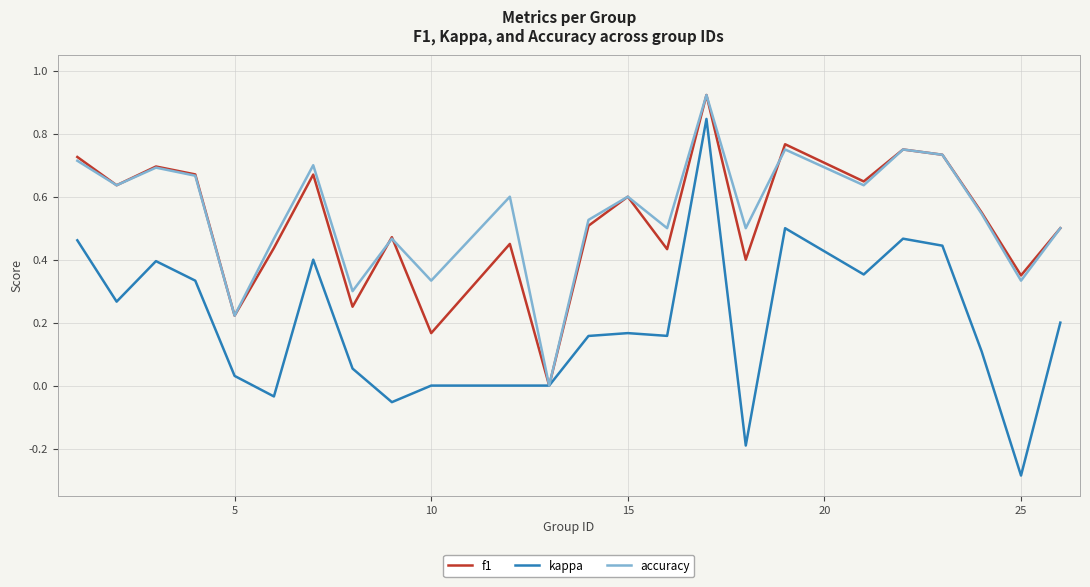

What are all the series names shown in the legend?

f1, kappa, accuracy